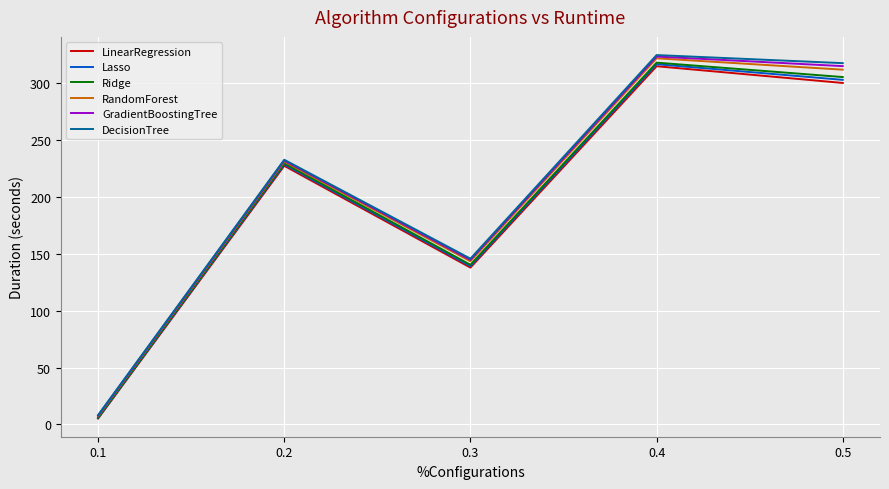

True or false: Ridge has a value of 318.3 at 0.4.

True